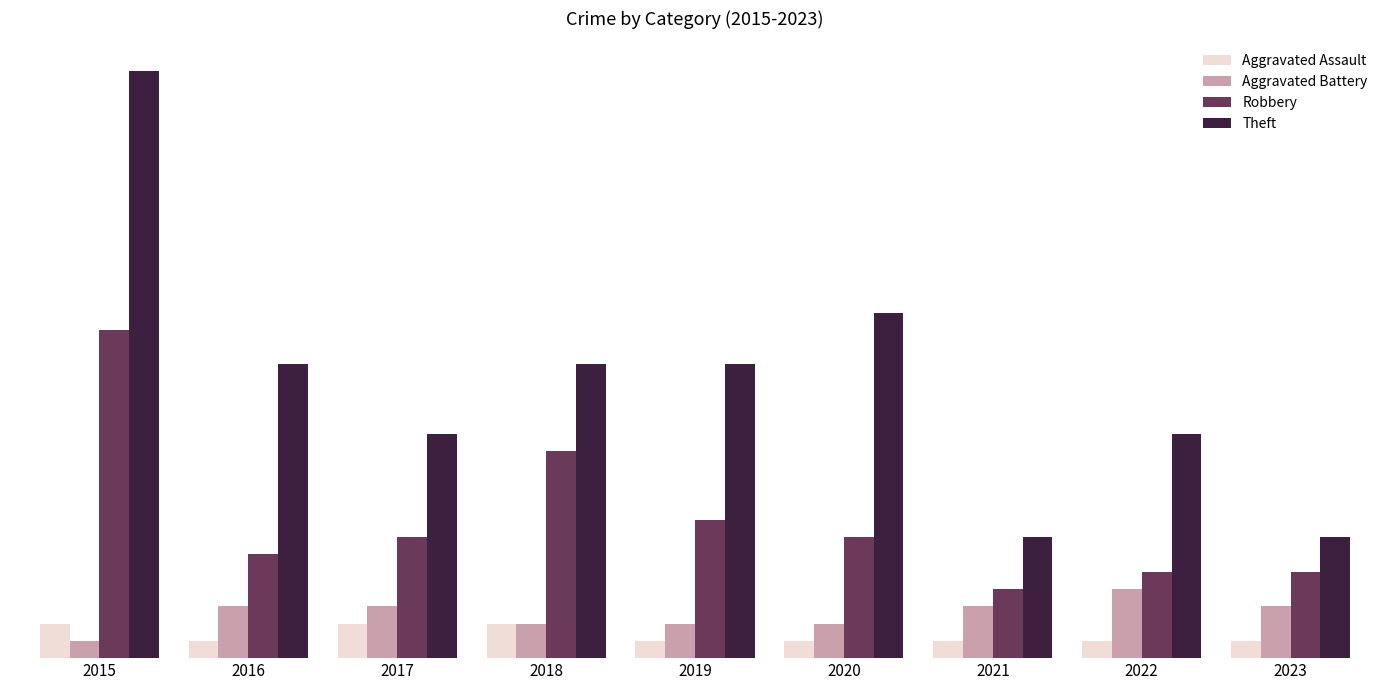

Are the bars grouped side by side (vs. stacked)?

Yes